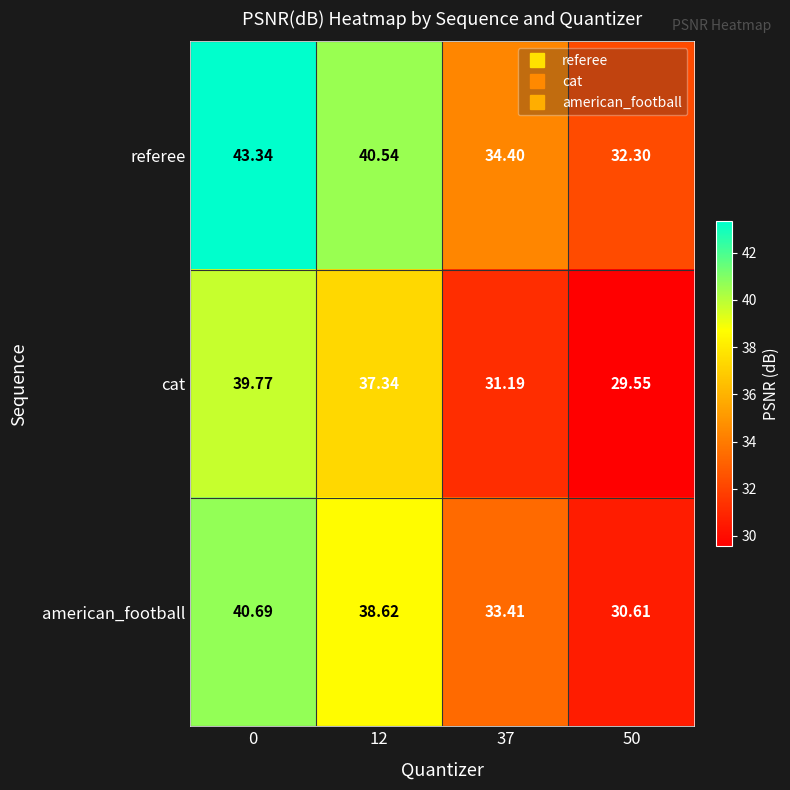

How many distinct data groups are displayed?

3